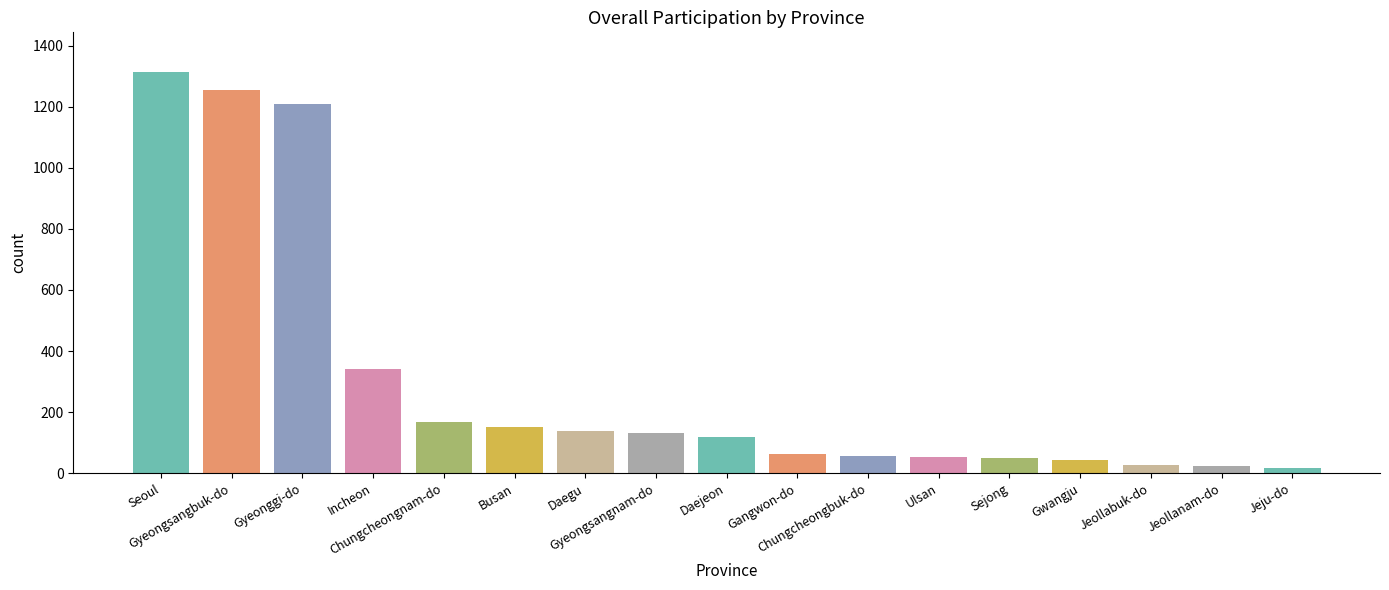

What is the difference between the maximum and minimum values?

1293